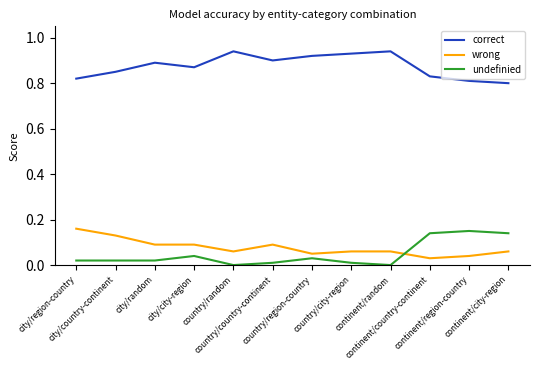

Which series has the largest total across all categories?

correct